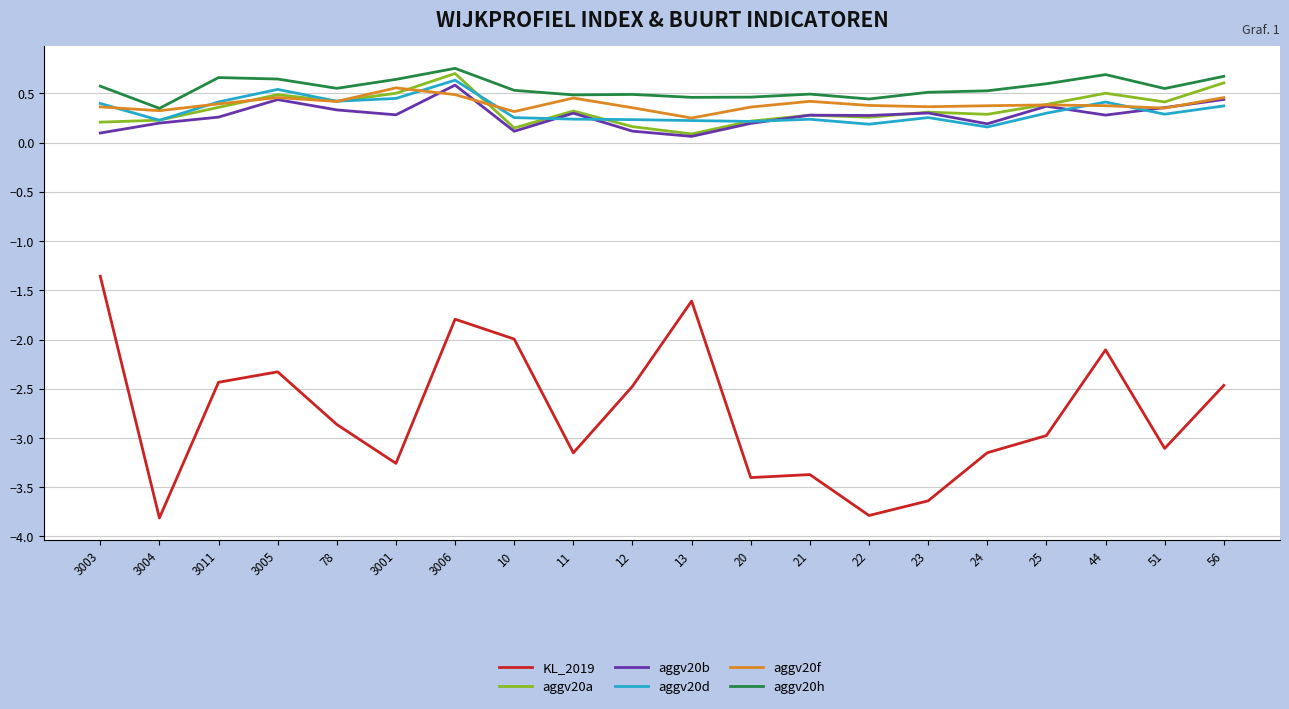

Which series changed the most between 22 and 24?

KL_2019